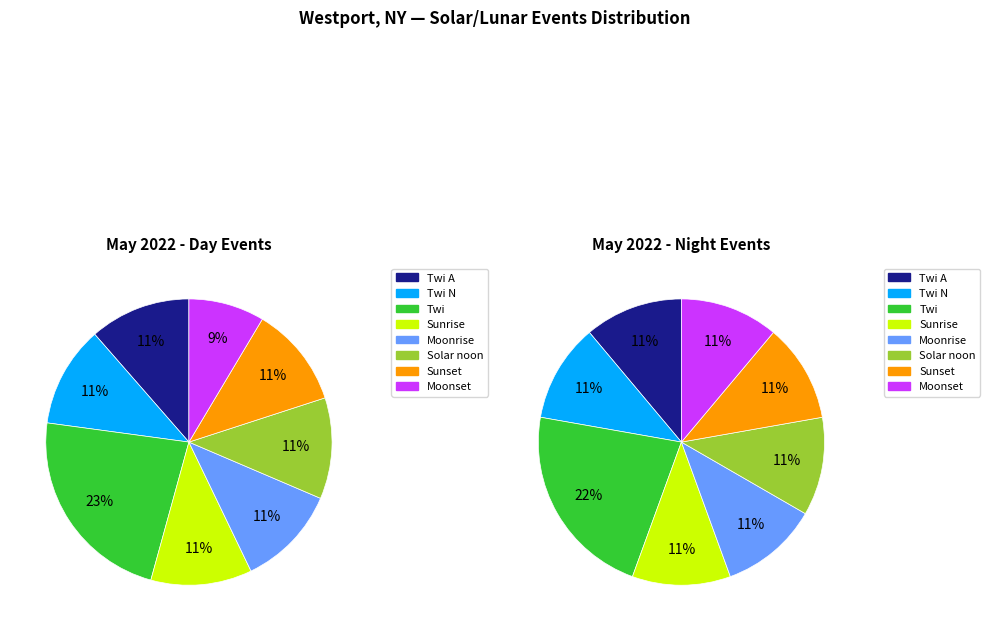

The Moonset slice represents 21% of the pie. True or false?

False